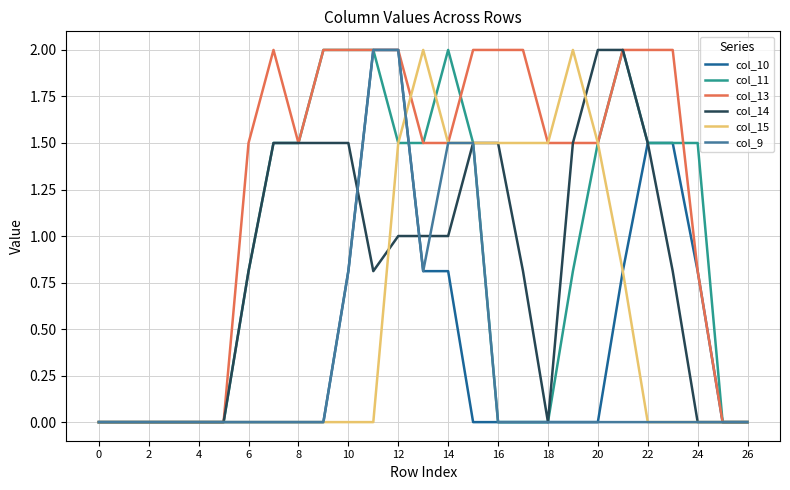

Reading left to right, extract all data points from this chart.

col_10: 0.0	0.0	0.0	0.0	0.0	0.0	0.0	0.0	0.0	0.0	0.8	2.0	2.0	0.8	0.8	0.0	0.0	0.0	0.0	0.0	0.0	0.8	1.5	1.5	0.8	0.0	0.0
col_11: 0.0	0.0	0.0	0.0	0.0	0.0	0.8	1.5	1.5	2.0	2.0	2.0	1.5	1.5	2.0	1.5	0.0	0.0	0.0	0.8	1.5	2.0	1.5	1.5	1.5	0.0	0.0
col_13: 0.0	0.0	0.0	0.0	0.0	0.0	1.5	2.0	1.5	2.0	2.0	2.0	2.0	1.5	1.5	2.0	2.0	2.0	1.5	1.5	1.5	2.0	2.0	2.0	0.8	0.0	0.0
col_14: 0.0	0.0	0.0	0.0	0.0	0.0	0.8	1.5	1.5	1.5	1.5	0.8	1.0	1.0	1.0	1.5	1.5	0.8	0.0	1.5	2.0	2.0	1.5	0.8	0.0	0.0	0.0
col_15: 0.0	0.0	0.0	0.0	0.0	0.0	0.0	0.0	0.0	0.0	0.0	0.0	1.5	2.0	1.5	1.5	1.5	1.5	1.5	2.0	1.5	0.8	0.0	0.0	0.0	0.0	0.0
col_9: 0.0	0.0	0.0	0.0	0.0	0.0	0.0	0.0	0.0	0.0	0.8	2.0	2.0	0.8	1.5	1.5	0.0	0.0	0.0	0.0	0.0	0.0	0.0	0.0	0.0	0.0	0.0